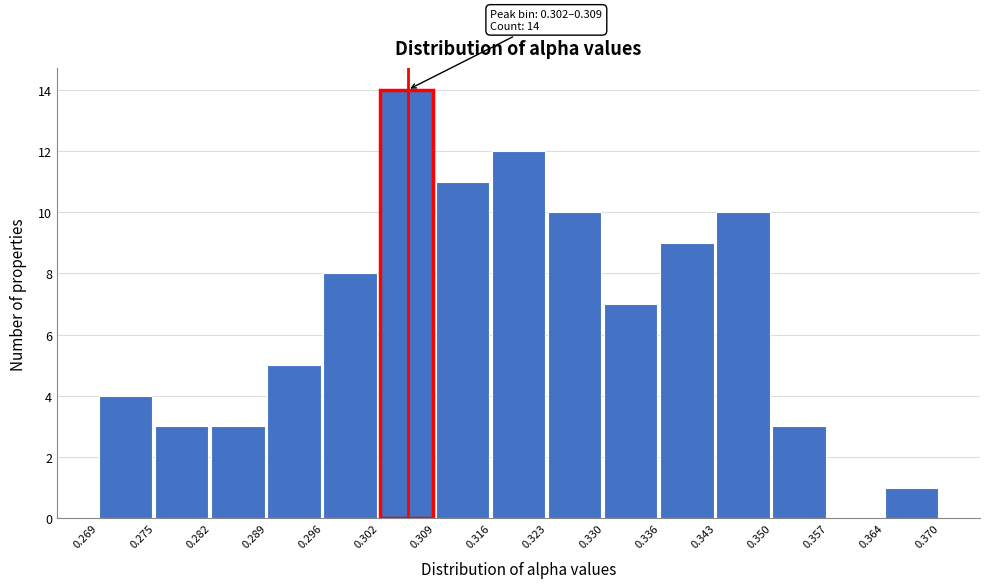

Which range on the x-axis has the tallest bar?

0.302 to 0.309